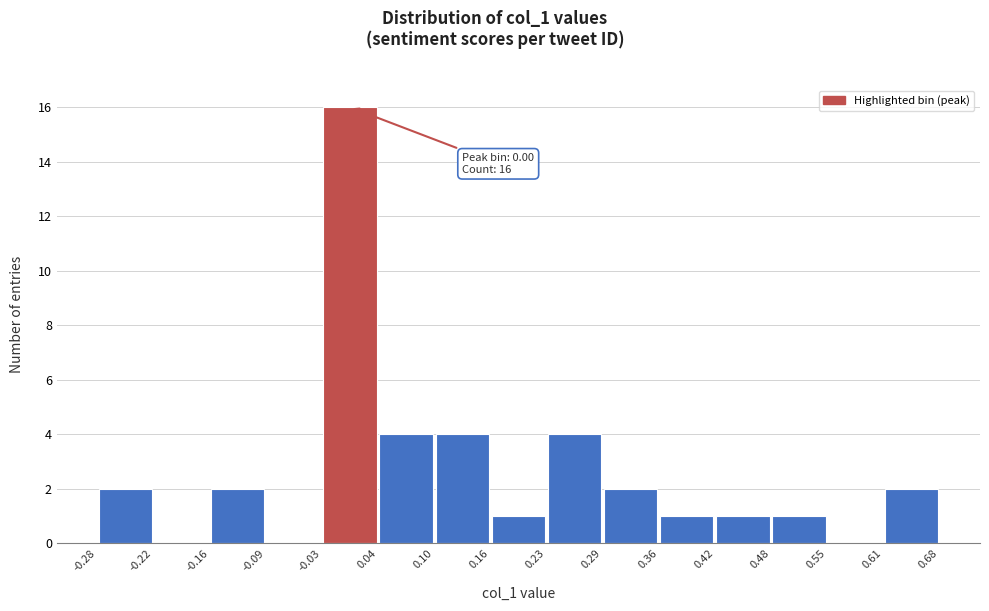

Which range on the x-axis has the tallest bar?

-0.03 to 0.04